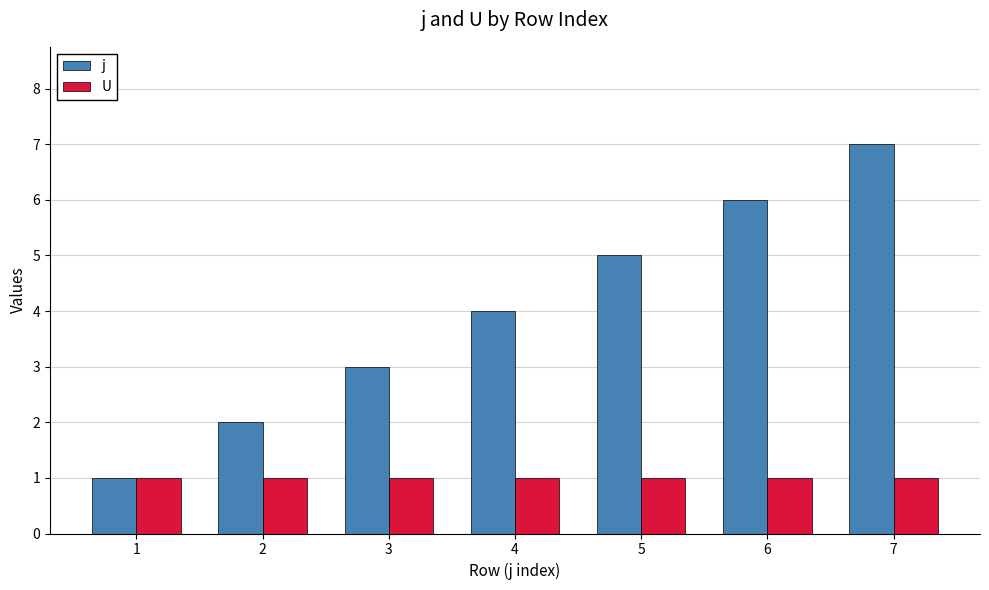

What is the greatest value displayed?

7